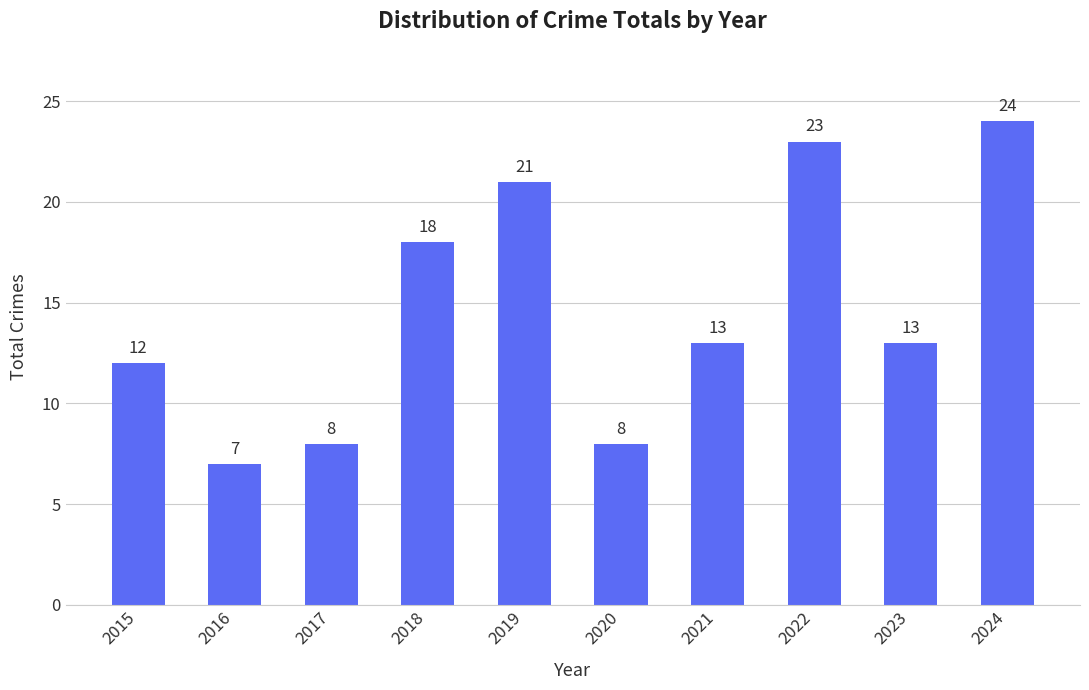

What is the difference between the second highest and second lowest values?

15